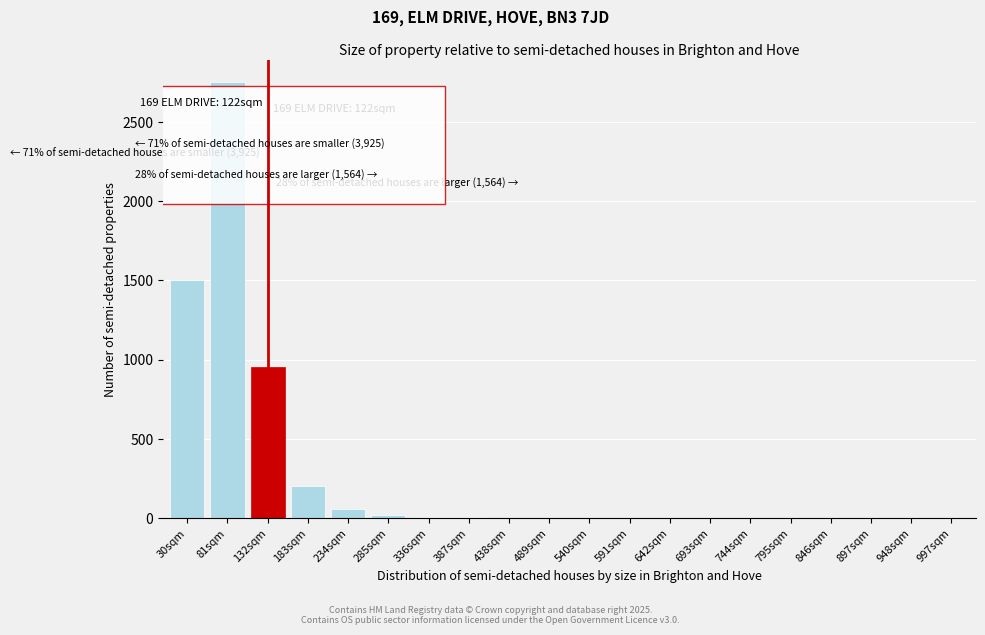

The chart shows a value of -1512 at 948sqm. True or false?

False